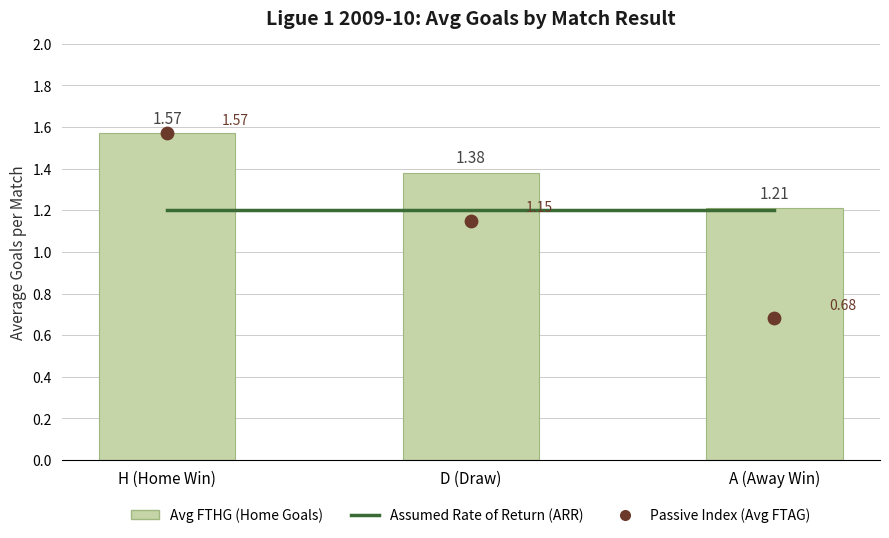

At how many categories does at least one series exceed 1?

3